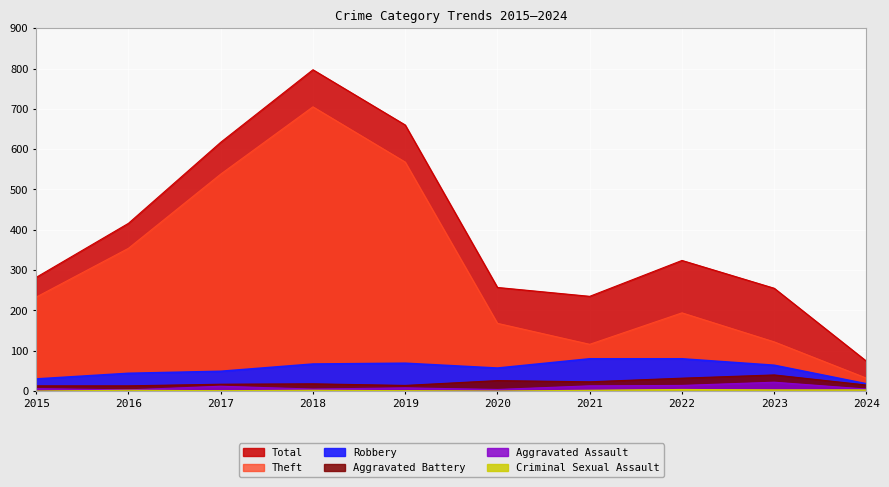

True or false: Aggravated Battery and Criminal Sexual Assault intersect in this chart.

False